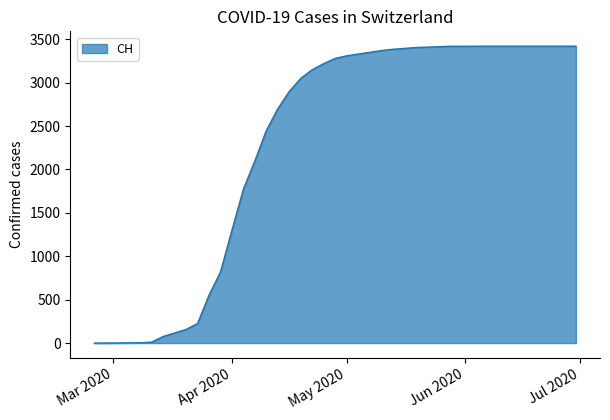

What is the difference between the maximum and minimum values?

3421